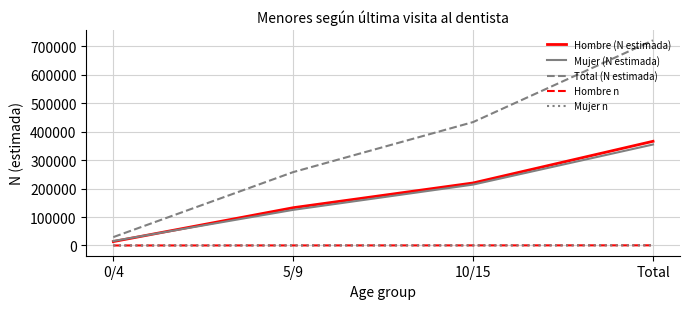

How many categories are shown in the chart?

4